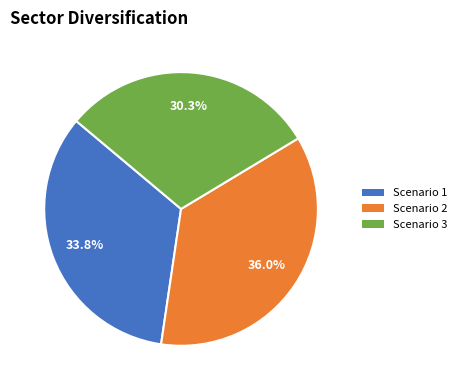

Is it true that Scenario 1 is 19% of the pie?

False